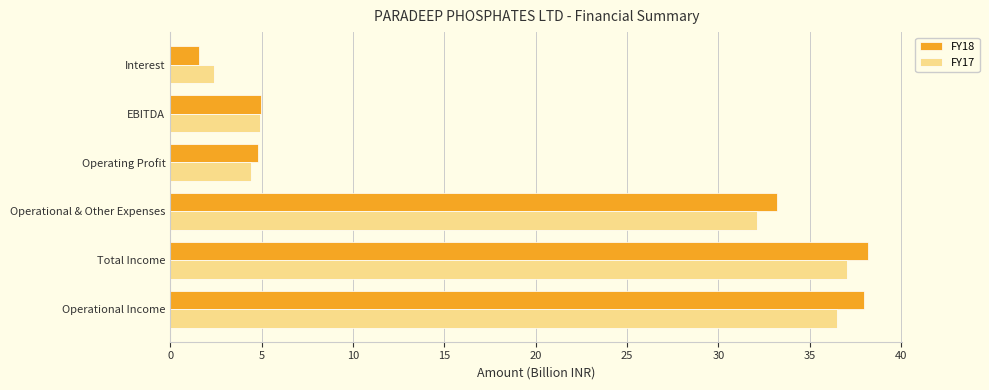

The value of FY18 at Total Income is 19.2. True or false?

False